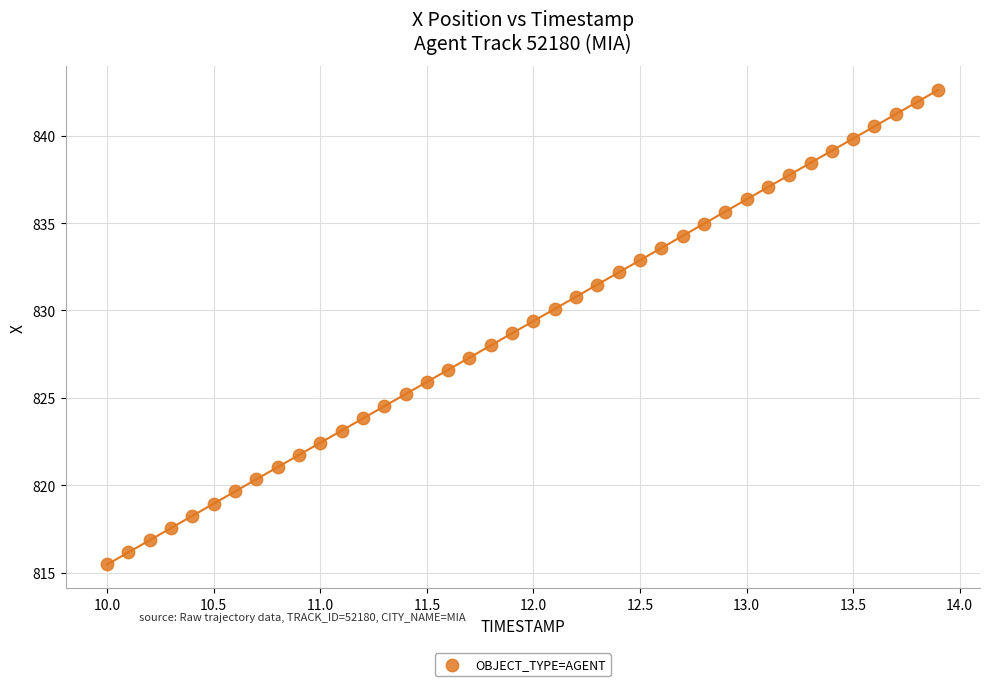

What is the range of X values (max minus min)?

3.9